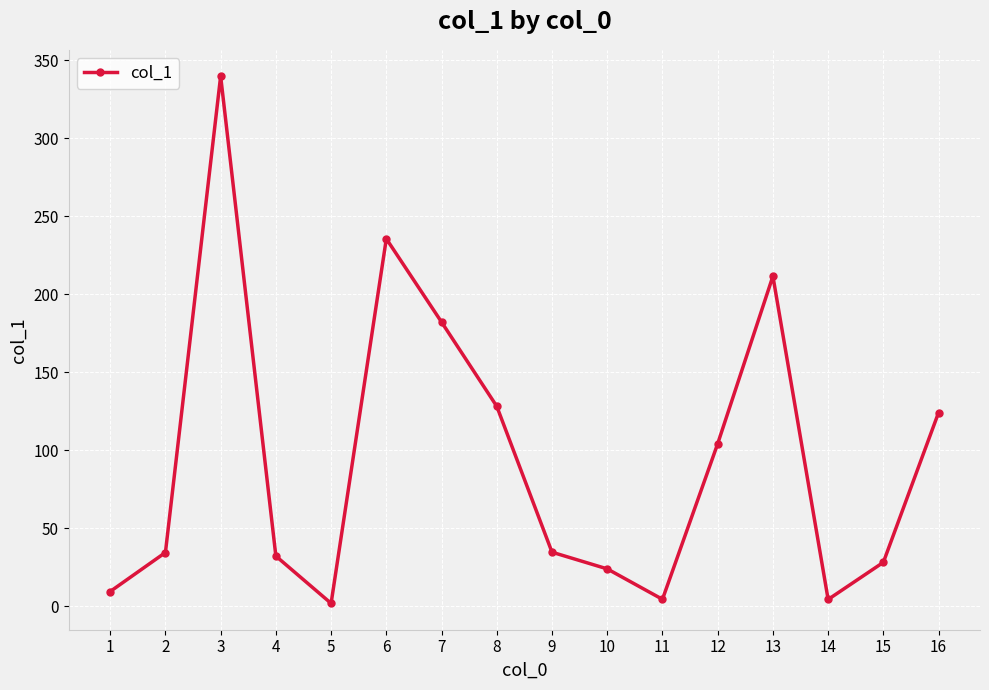

What is the sum of all values?

1501.3